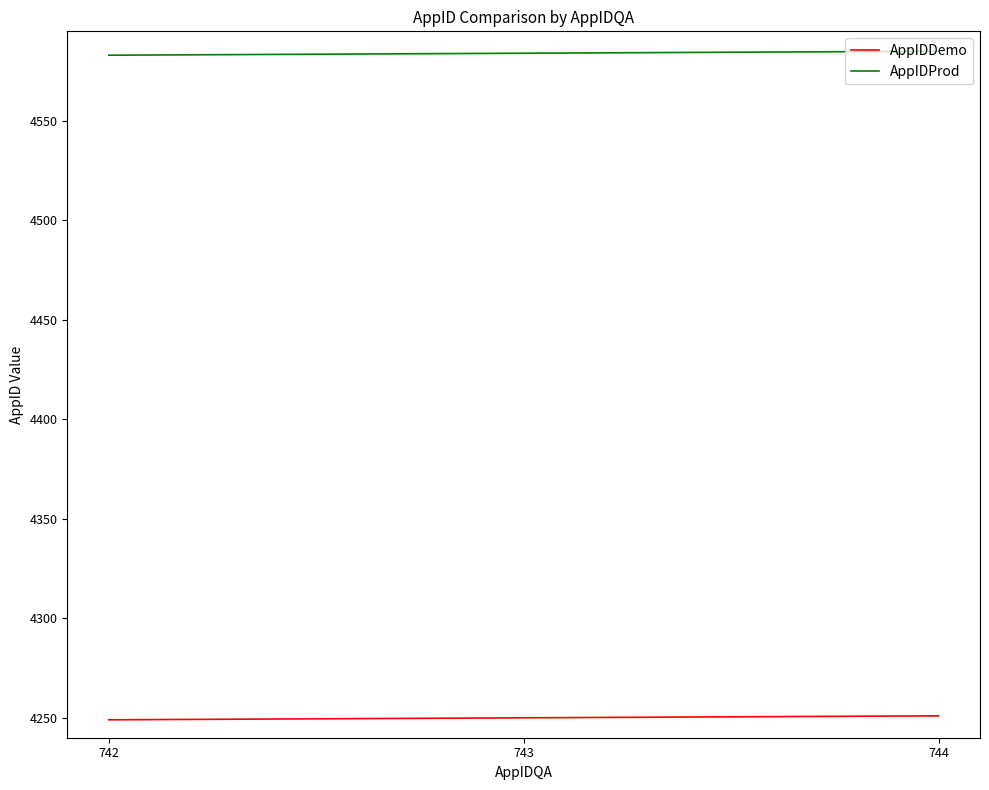

The value of AppIDDemo at 742 is 7155. True or false?

False